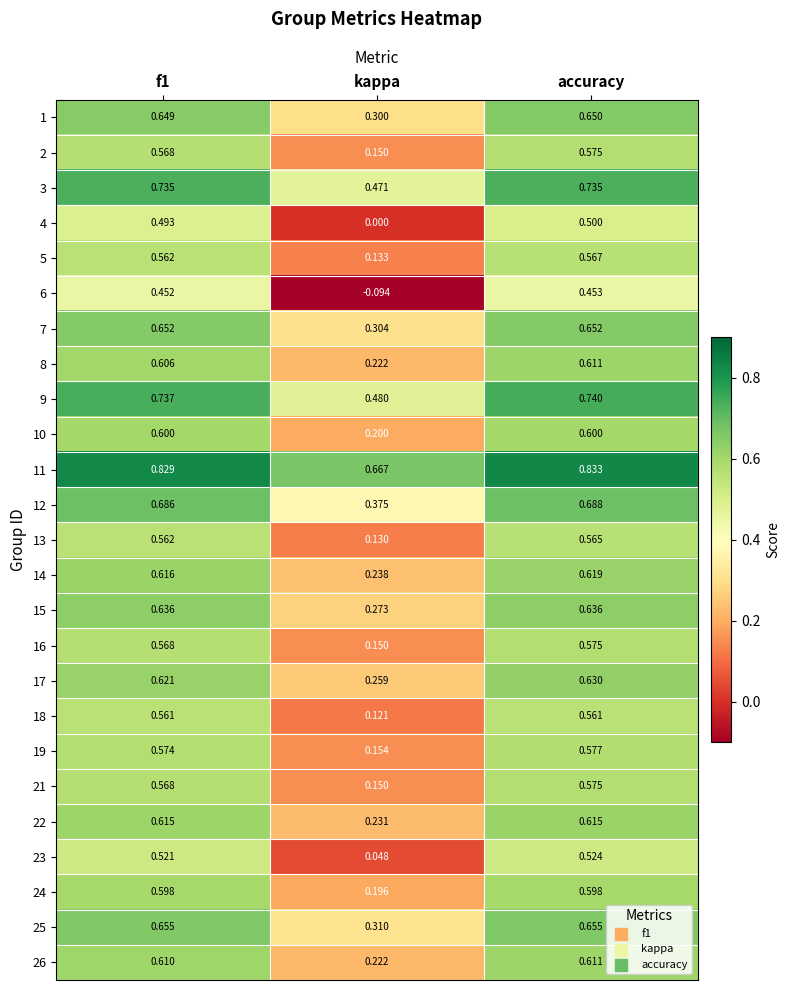

Which label corresponds to the largest value in the chart?

accuracy